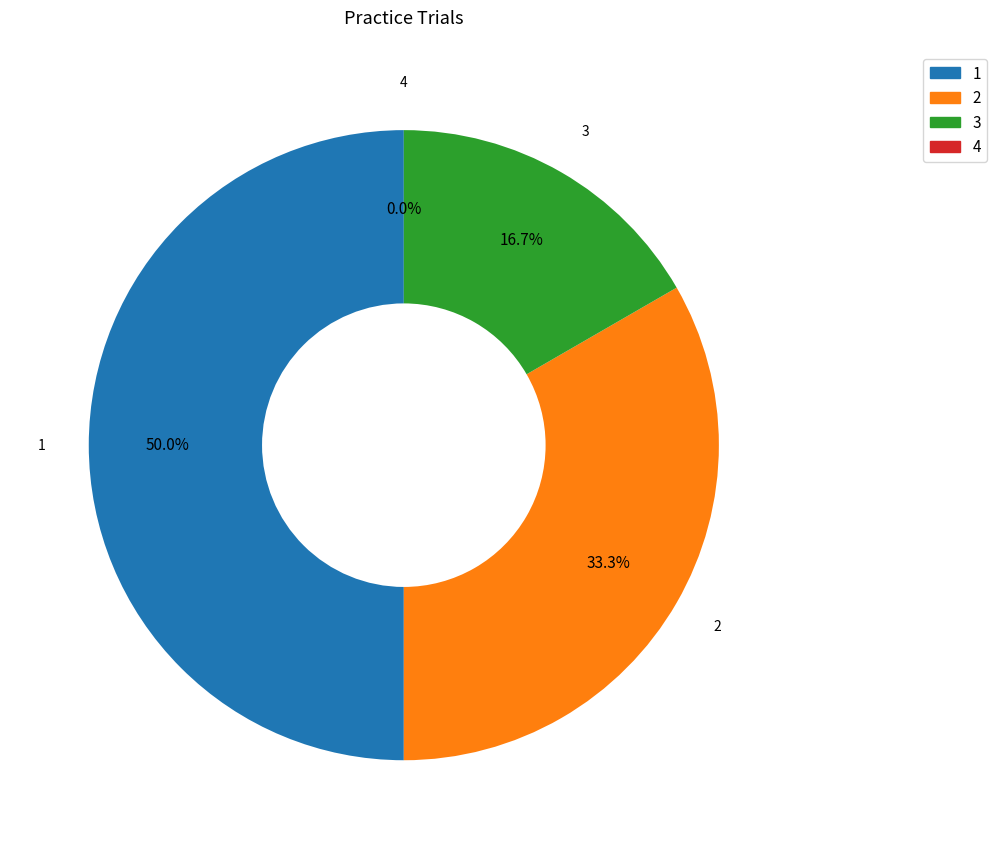

True or false: 3 accounts for 31% of the total.

False